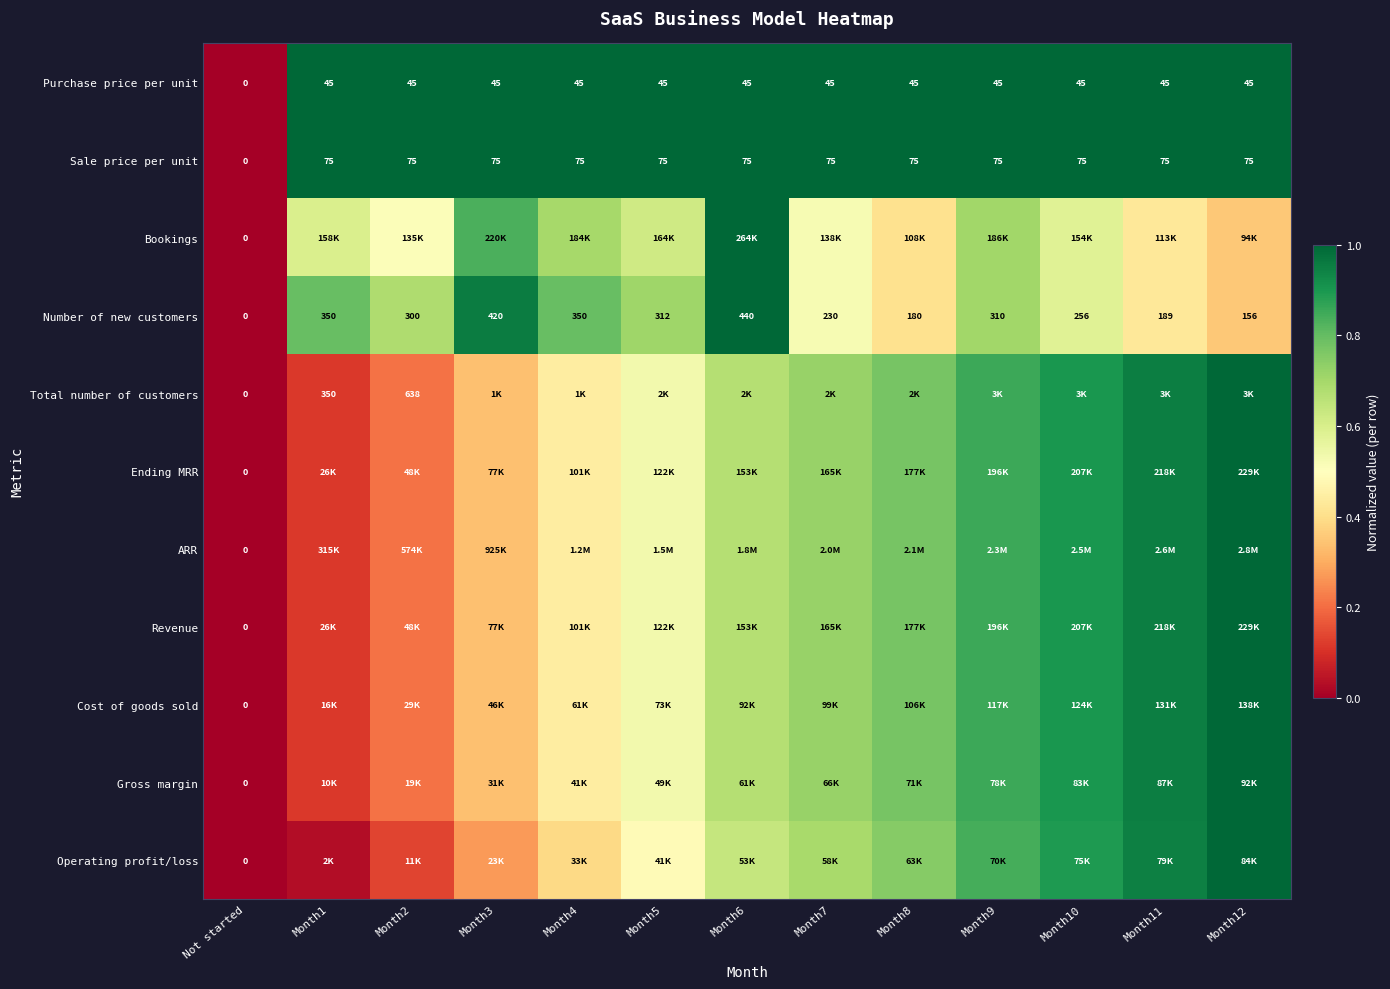

What is the total value across all series at Month8?

8.2